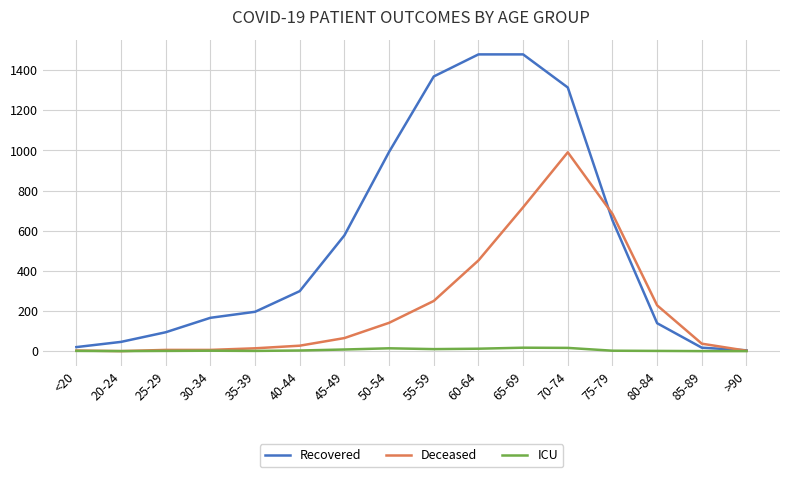

What is the greatest value displayed?

1479